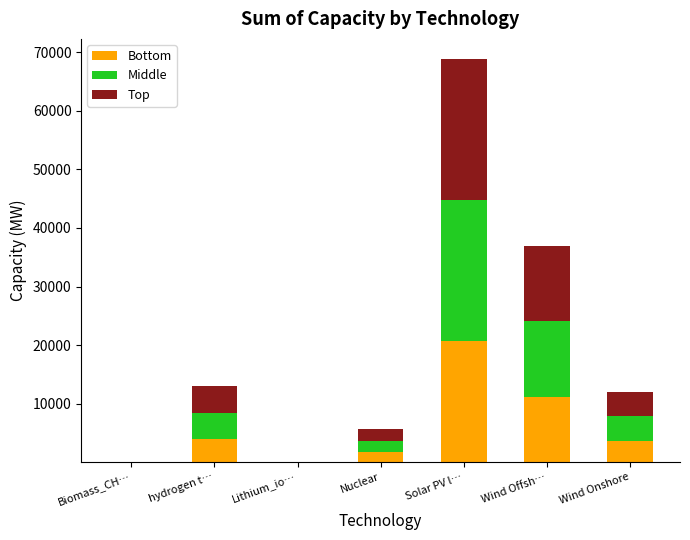

Does the chart contain stacked bars?

Yes